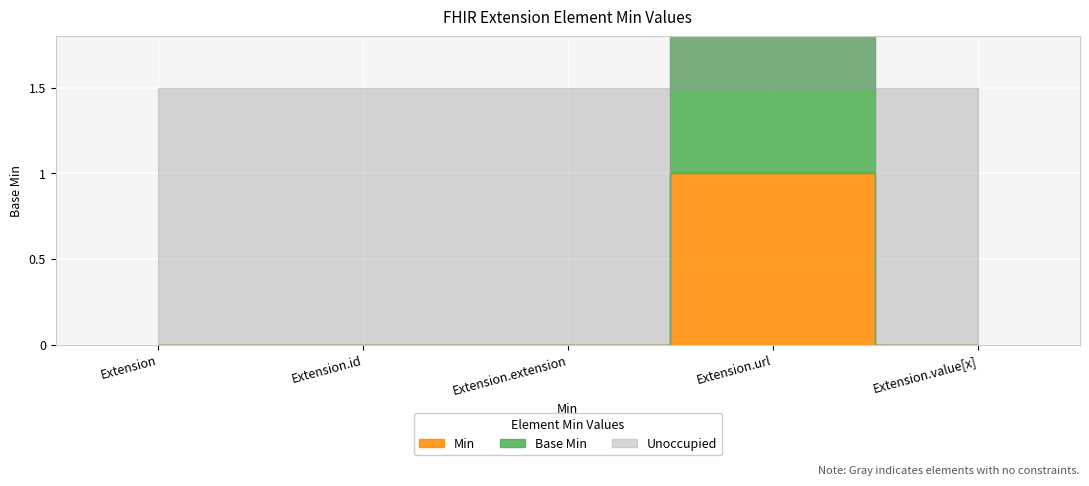

True or false: Base Min and Min cross at least once.

False